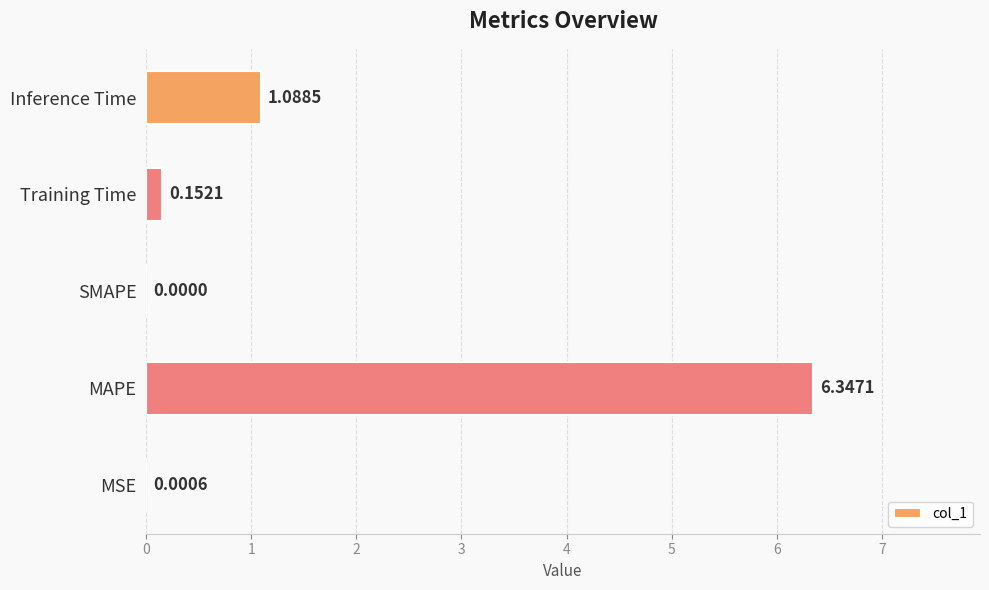

Are the bars grouped side by side (vs. stacked)?

No